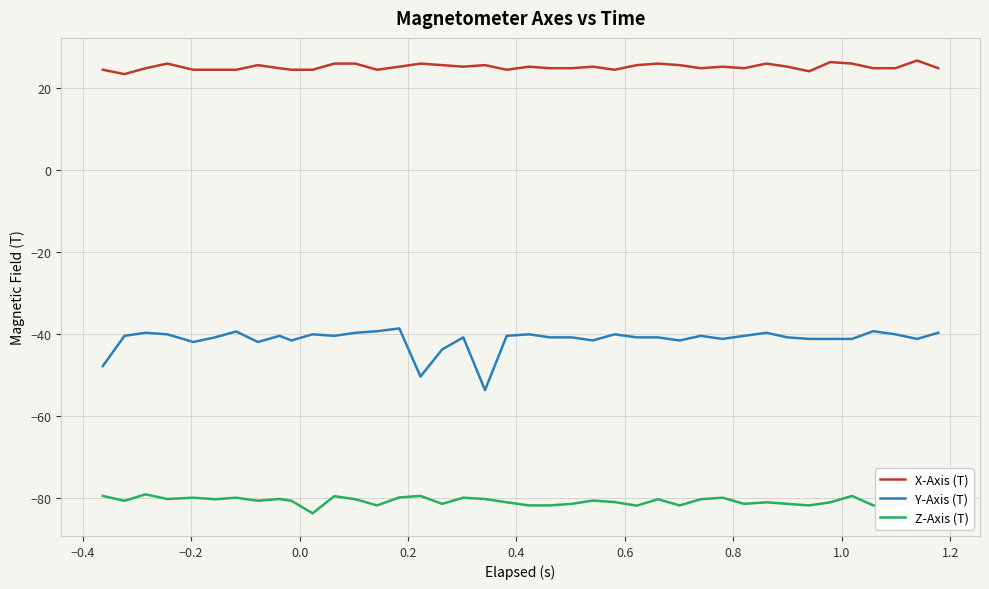

Which series has the largest total across all categories?

X-Axis (T)